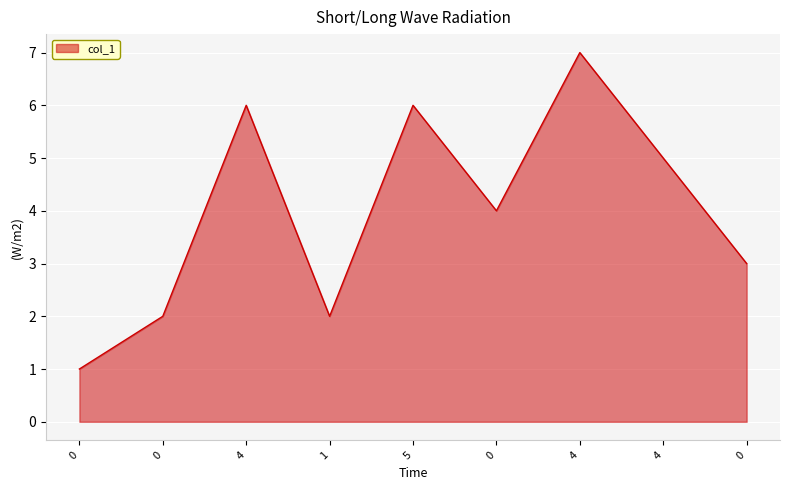

At which category does the chart reach its peak across all series?

4